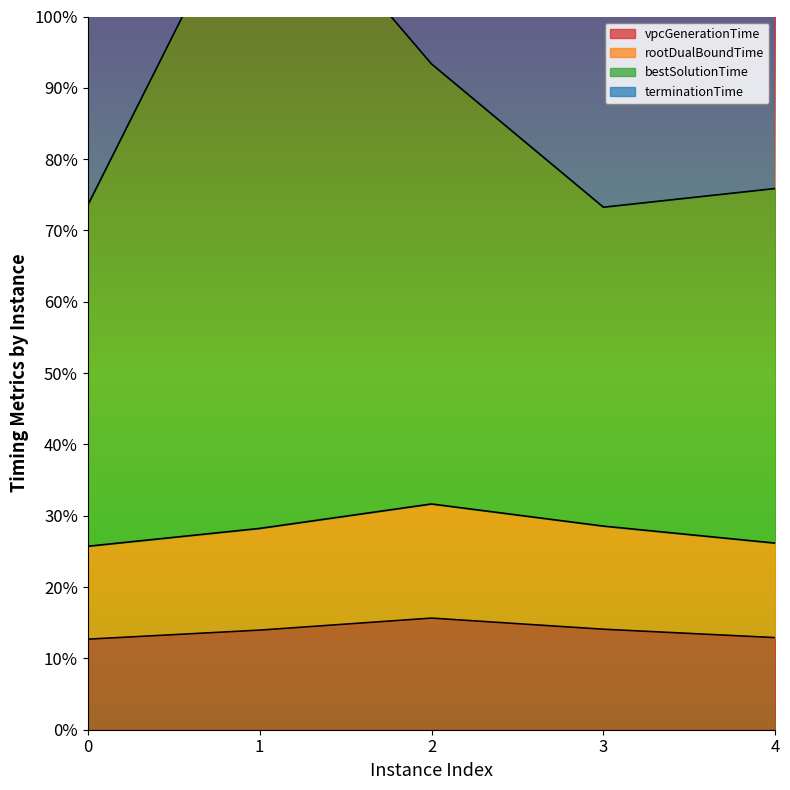

At how many categories does at least one series exceed 238?

5